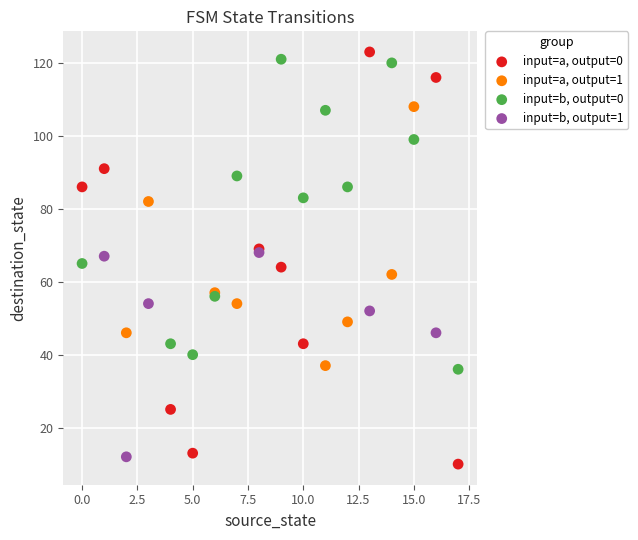

Which series has the largest Y range (max minus min)?

input=a, output=0